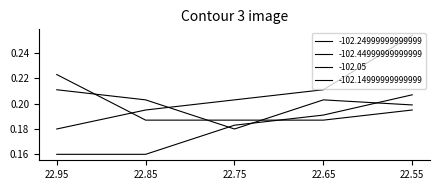

Does the chart display data point markers on the line(s)?

No